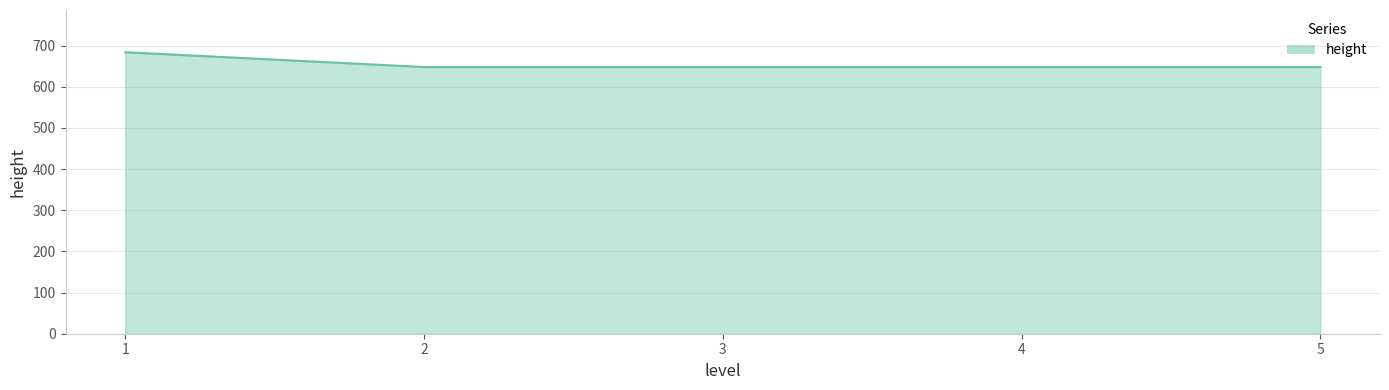

What is the change in value from 1 to 4?

-36